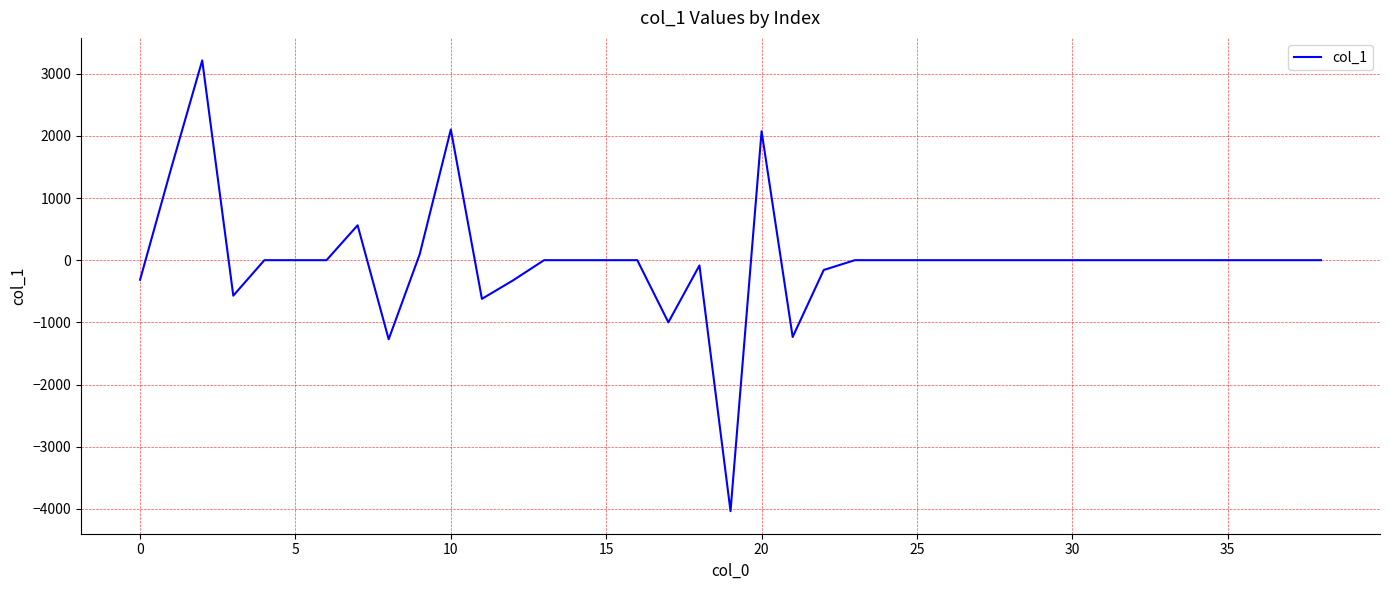

Does the chart have visible grid lines?

Yes